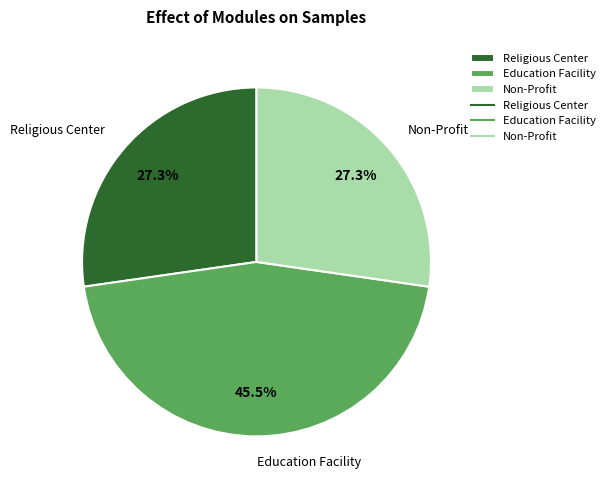

Count the number of slices in the pie.

3